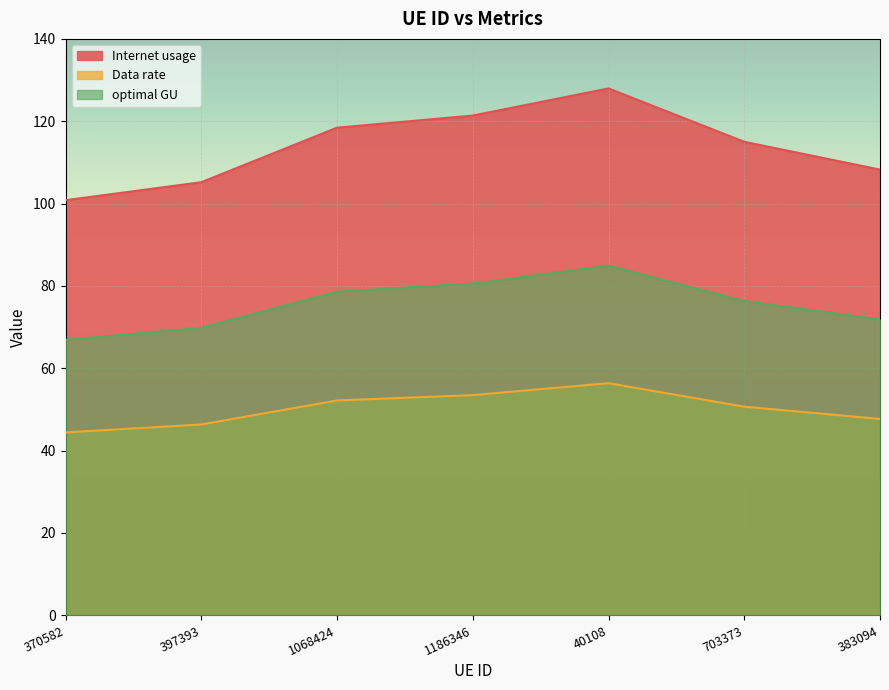

What is the highest value of the Internet usage series?

128.0